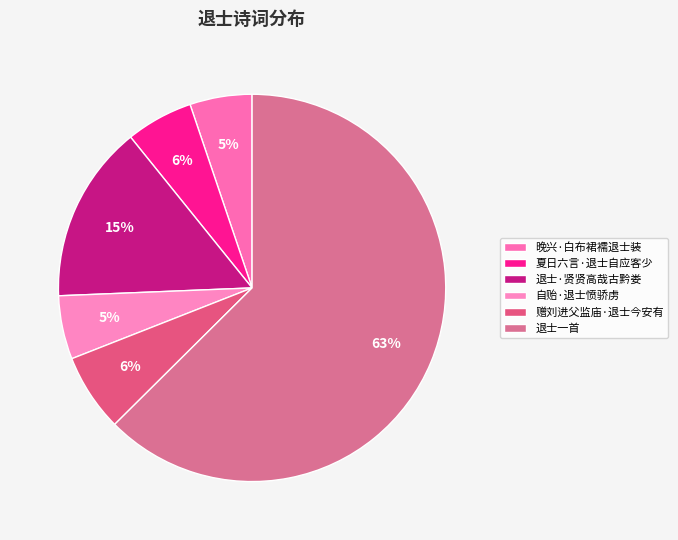

To the nearest percent, what portion does 晚兴·白布裙襦退士装 represent?

5%